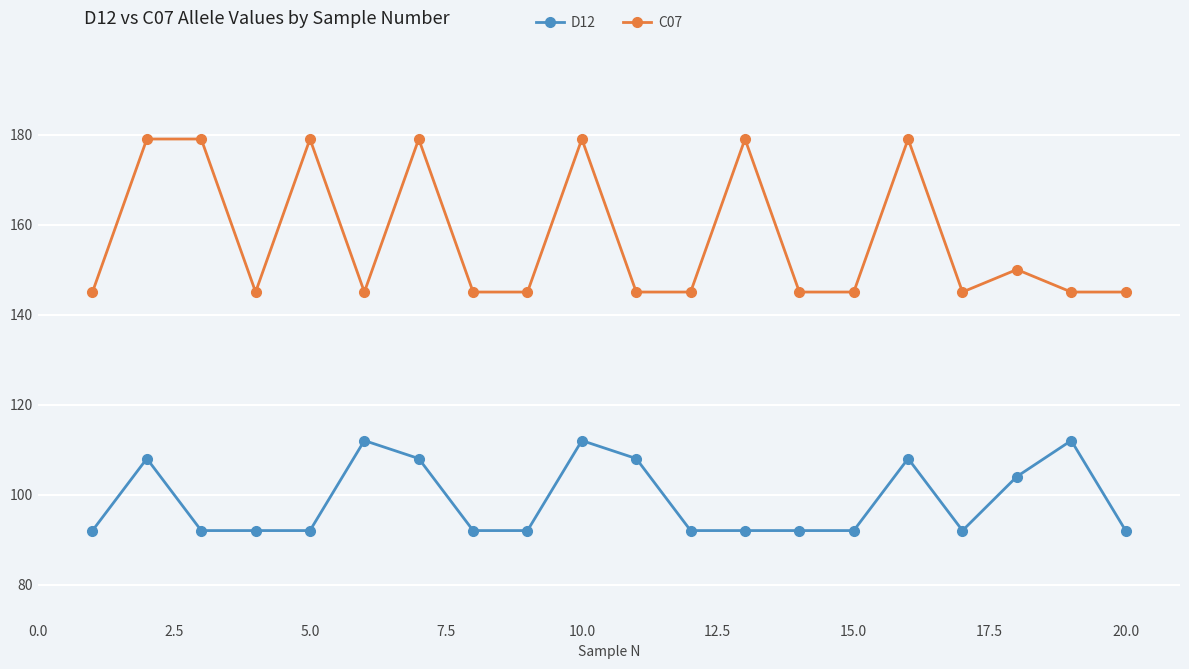

Rank the series by their average value, from lowest to highest.

D12, C07